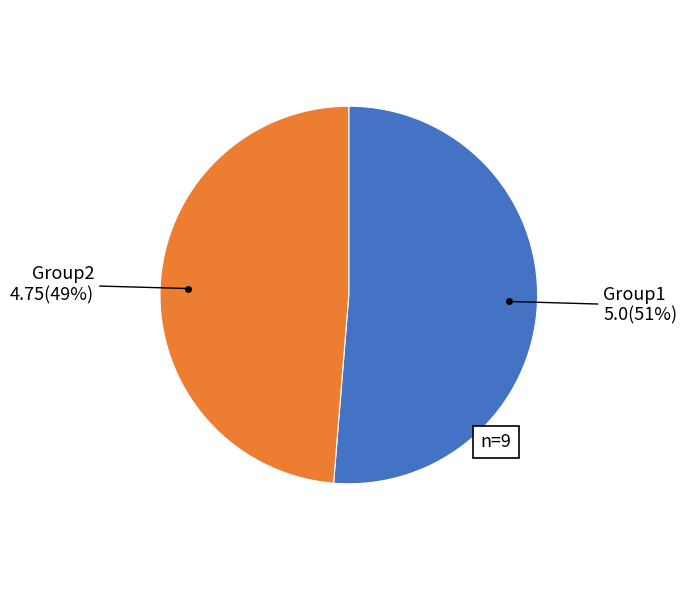

To the nearest percent, what is the average slice percentage?

50%